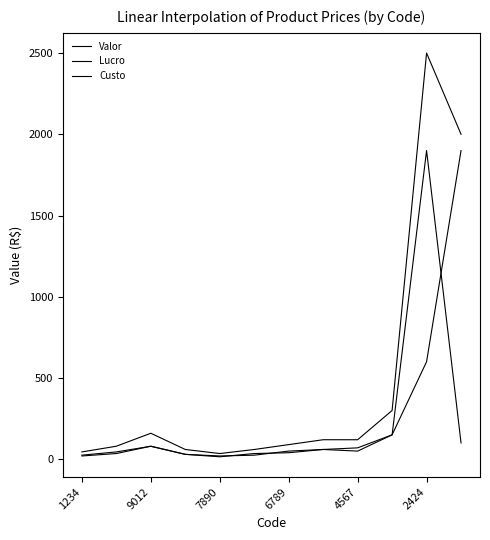

Does the chart display data point markers on the line(s)?

No